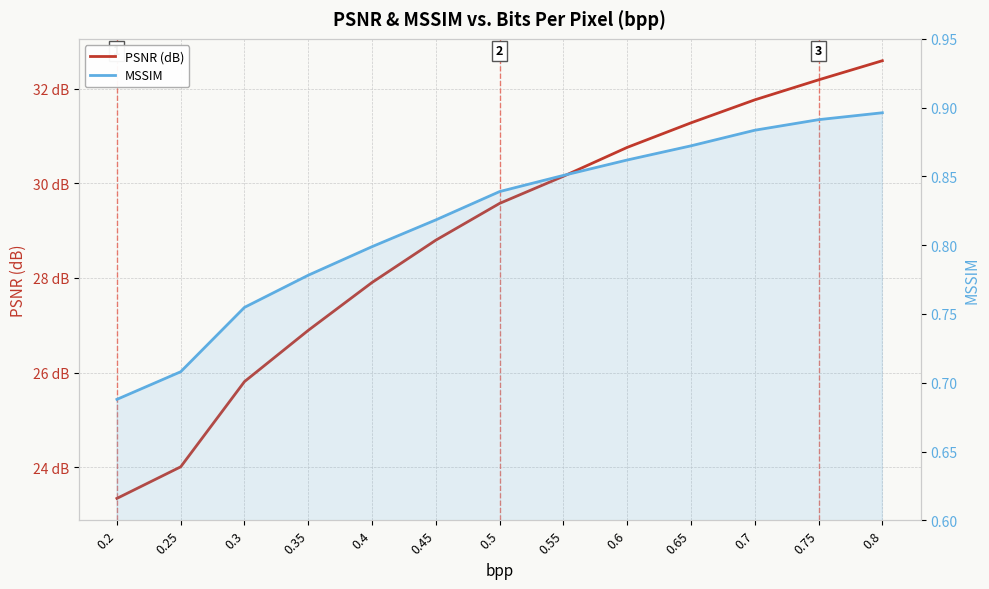

True or false: MSSIM and PSNR (dB) intersect in this chart.

False